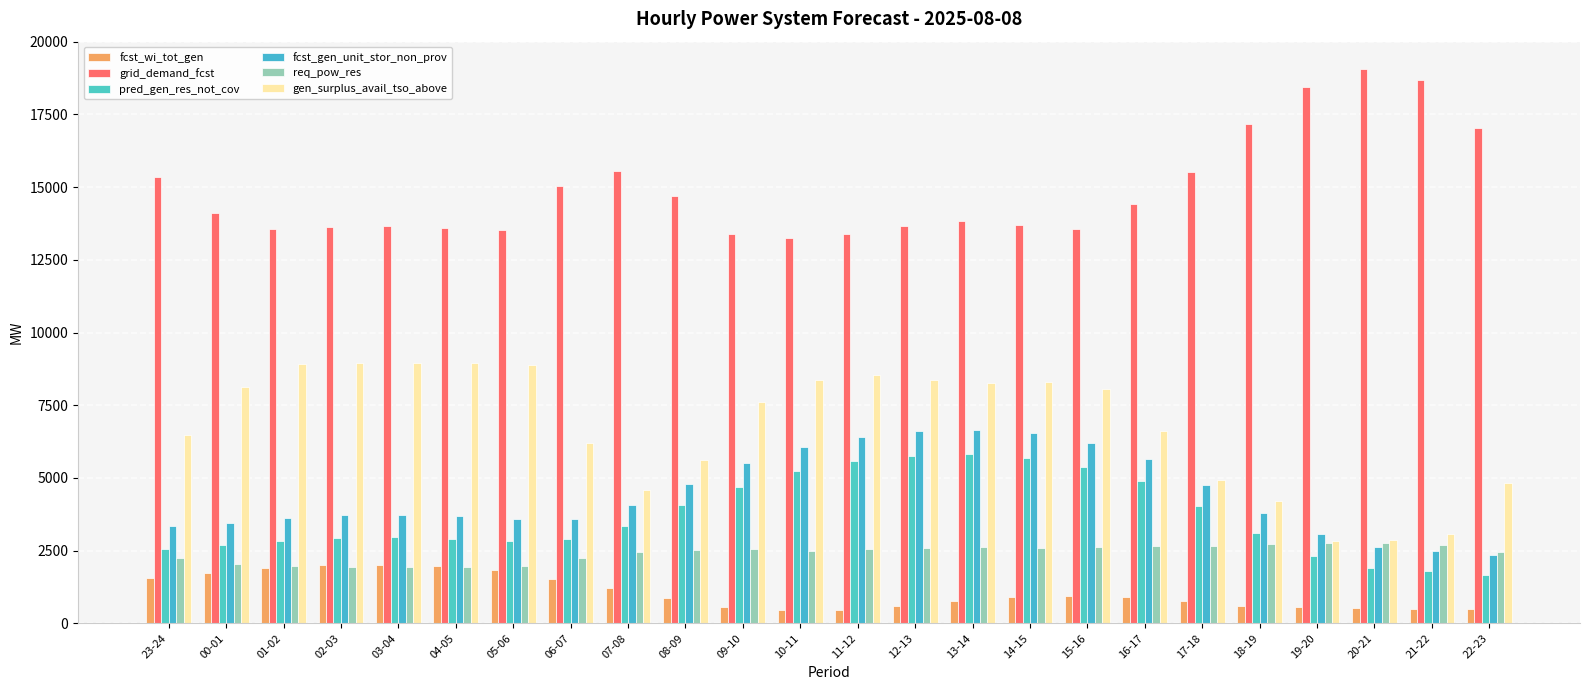

What is the sum of the grid_demand_fcst values at 12-13 and 02-03?

27299